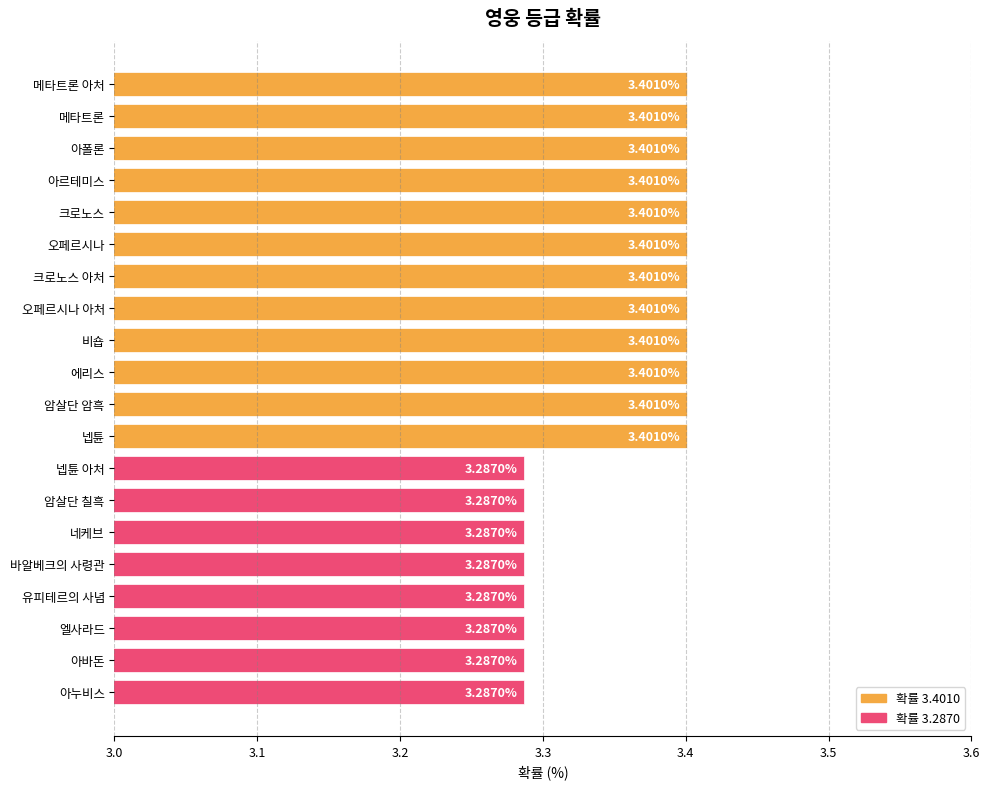

What is the label of the 12th bar from the bottom?

비숍